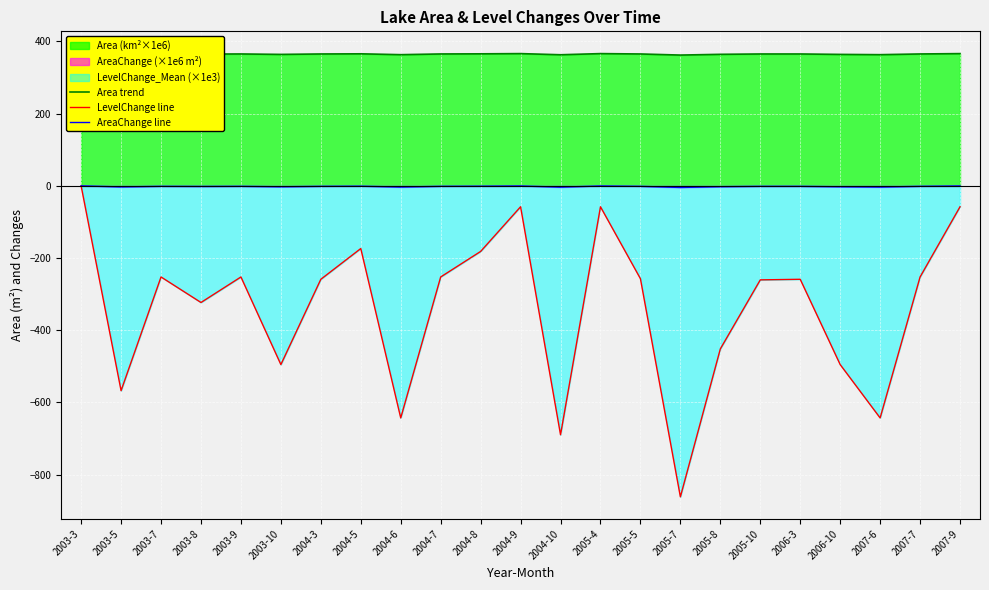

True or false: Area trend has a value of 478.2 at 2005-4.

False